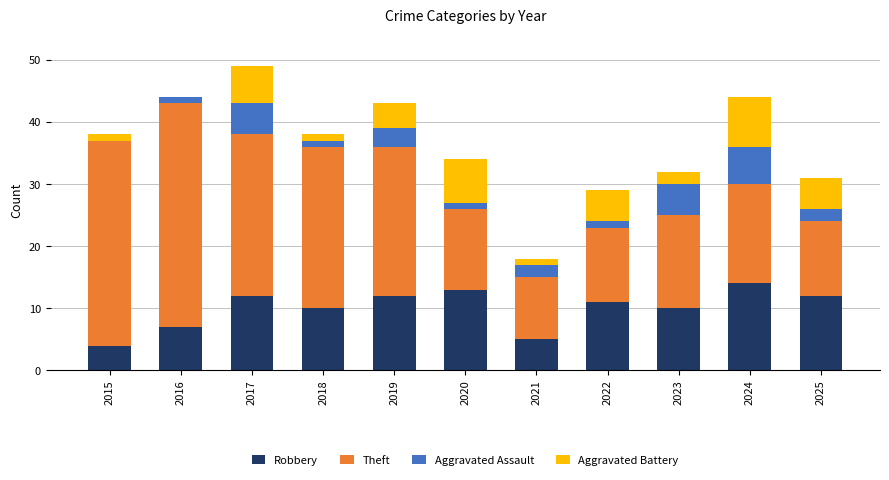

Where does the Robbery series first go above 11?

2017